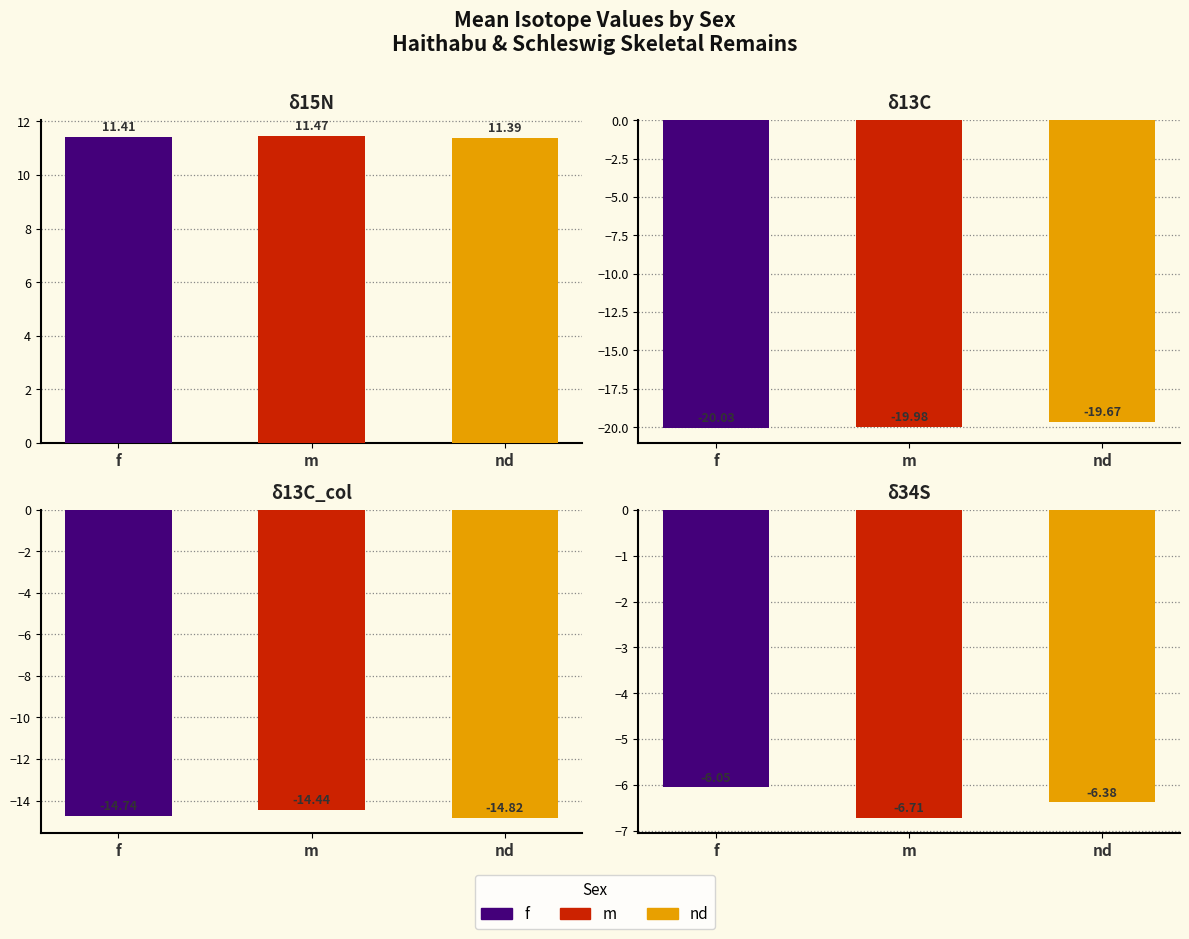

Which has a higher value, f or m?

m